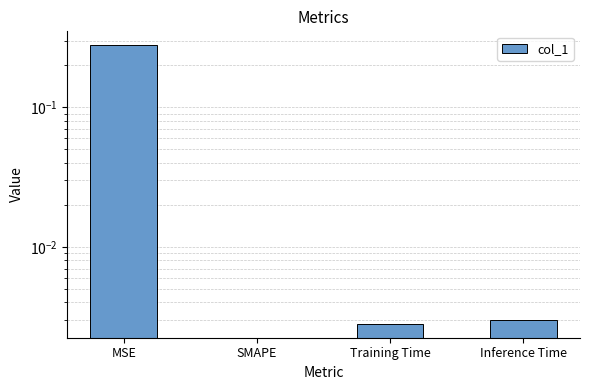

The chart shows a value of 0.1 at MSE. True or false?

False